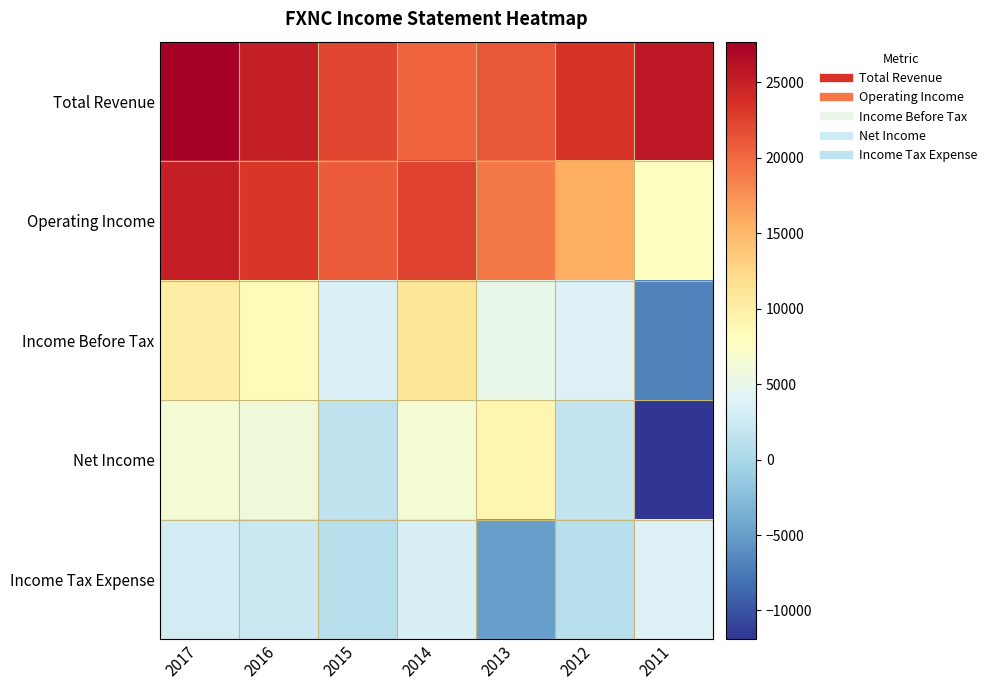

What is the difference between the highest and lowest values at 2012?

22400